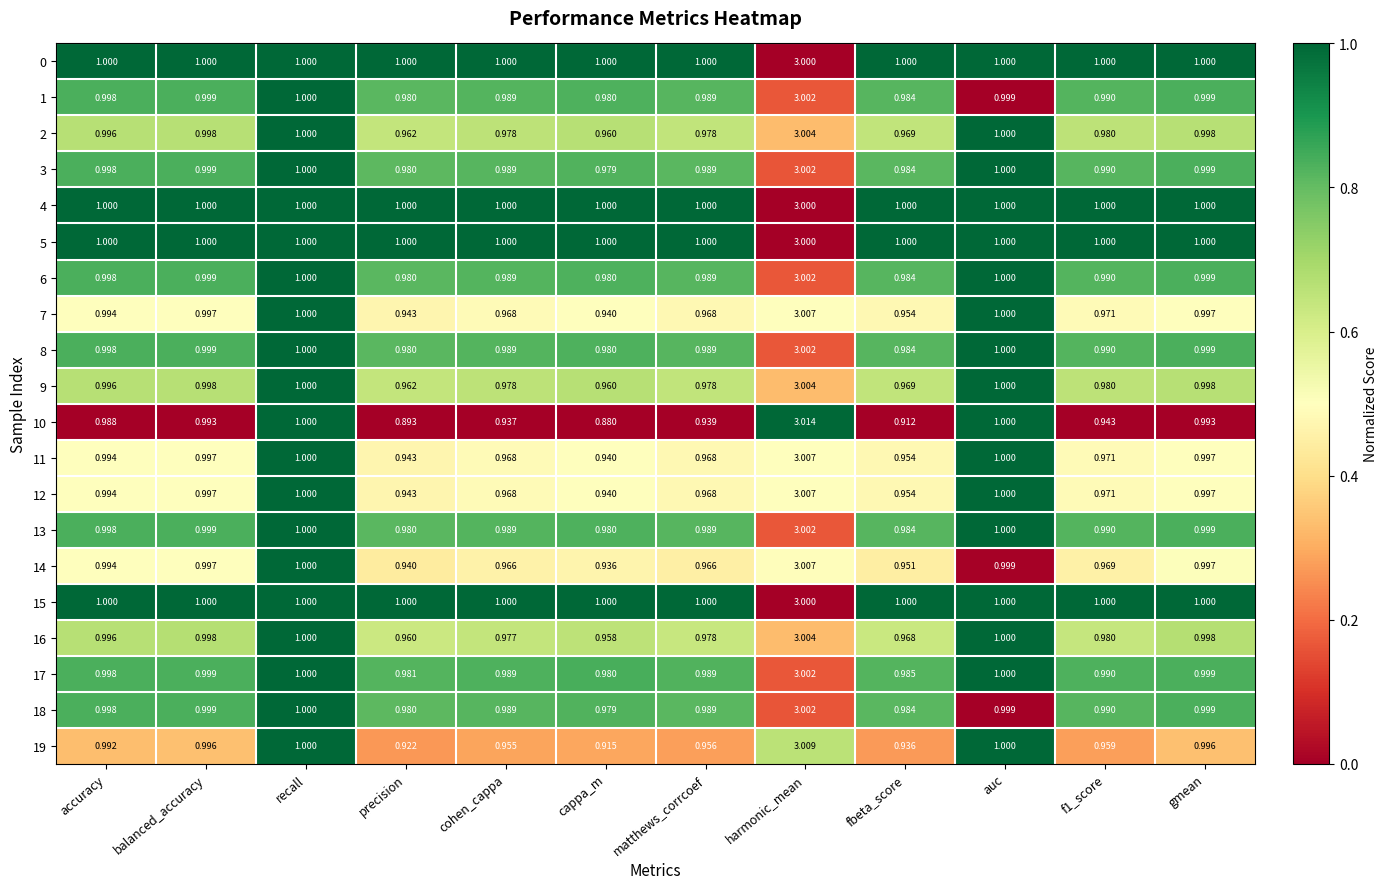

Which category has the highest value across all series?

harmonic_mean